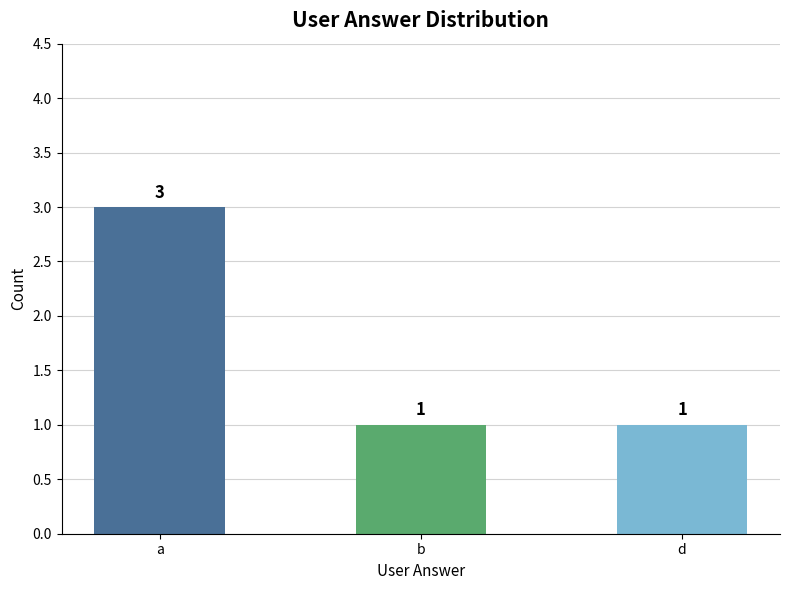

Which has a higher value, a or b?

a